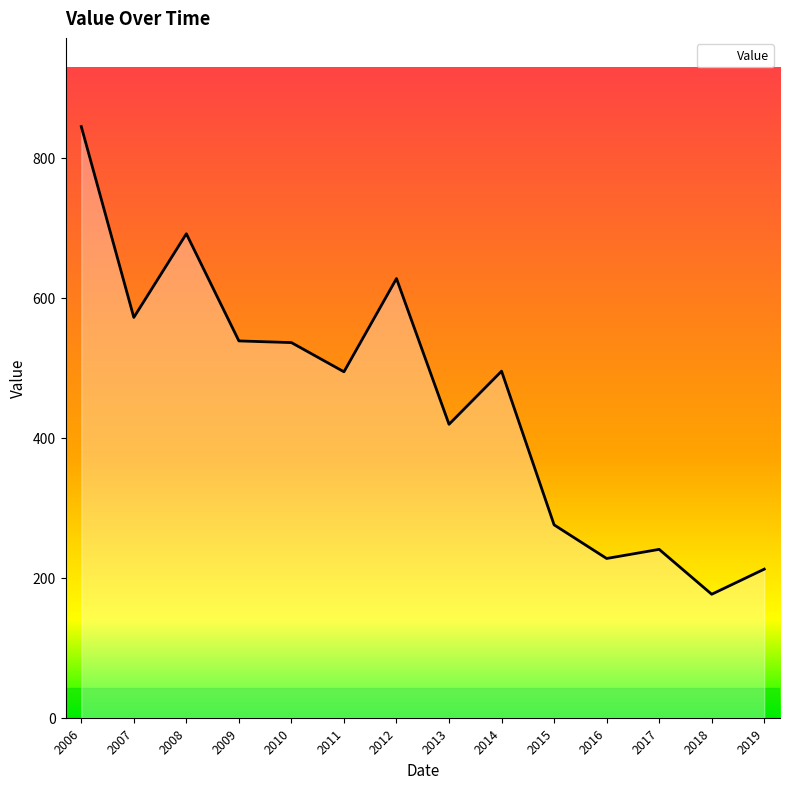

The value at 2009 is 953.6. True or false?

False